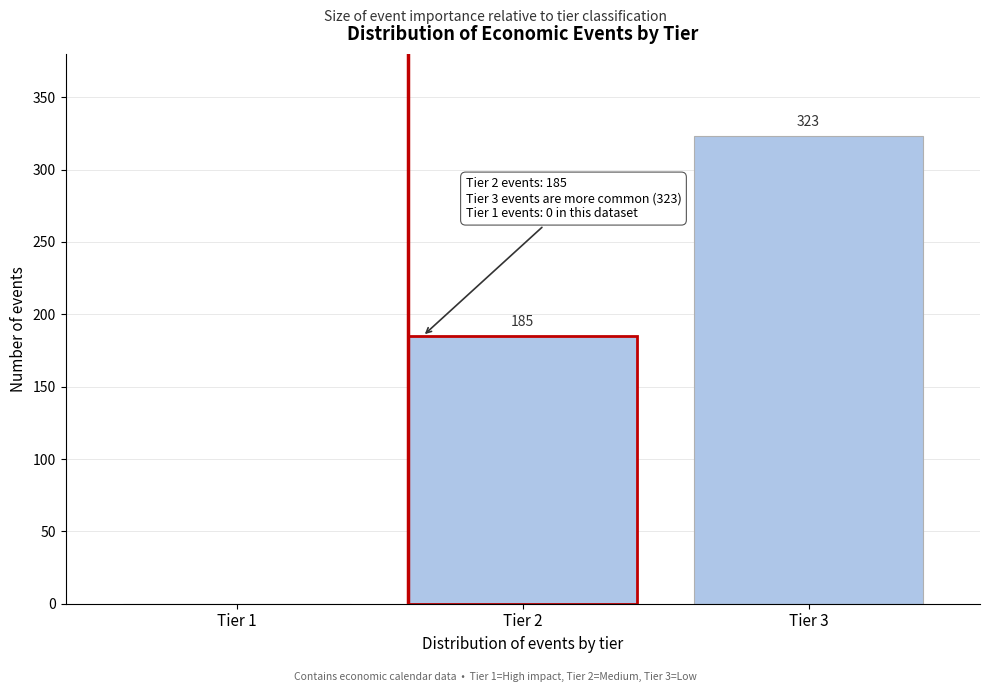

Reading left to right, list all the values displayed in this chart.

Tier 1=0	Tier 2=185	Tier 3=323